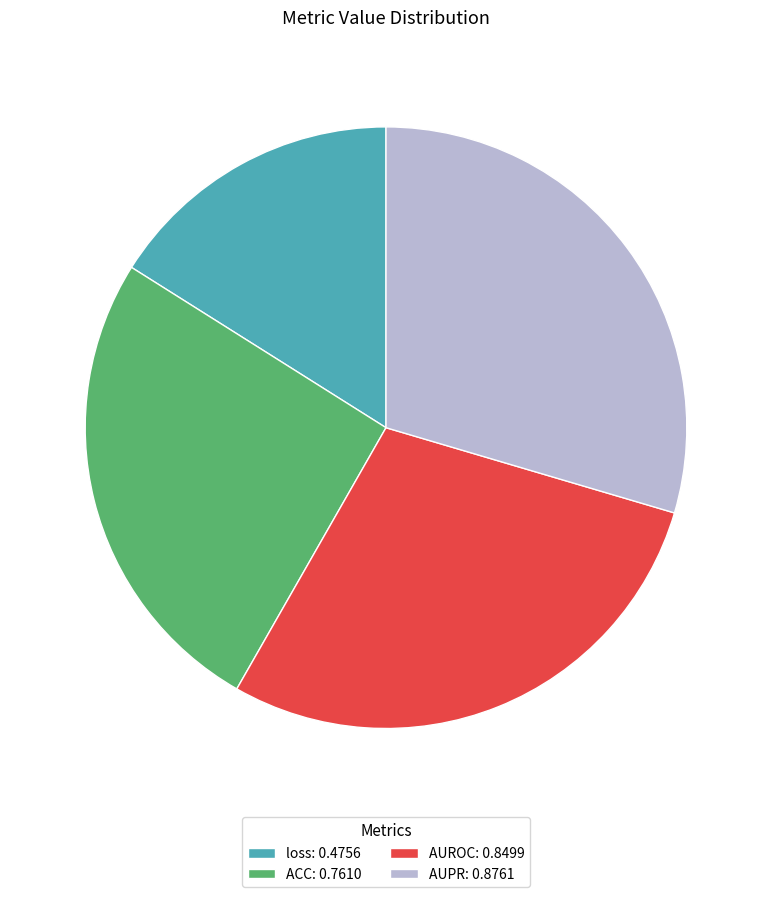

Is it true that AUPR is 30% of the pie?

True